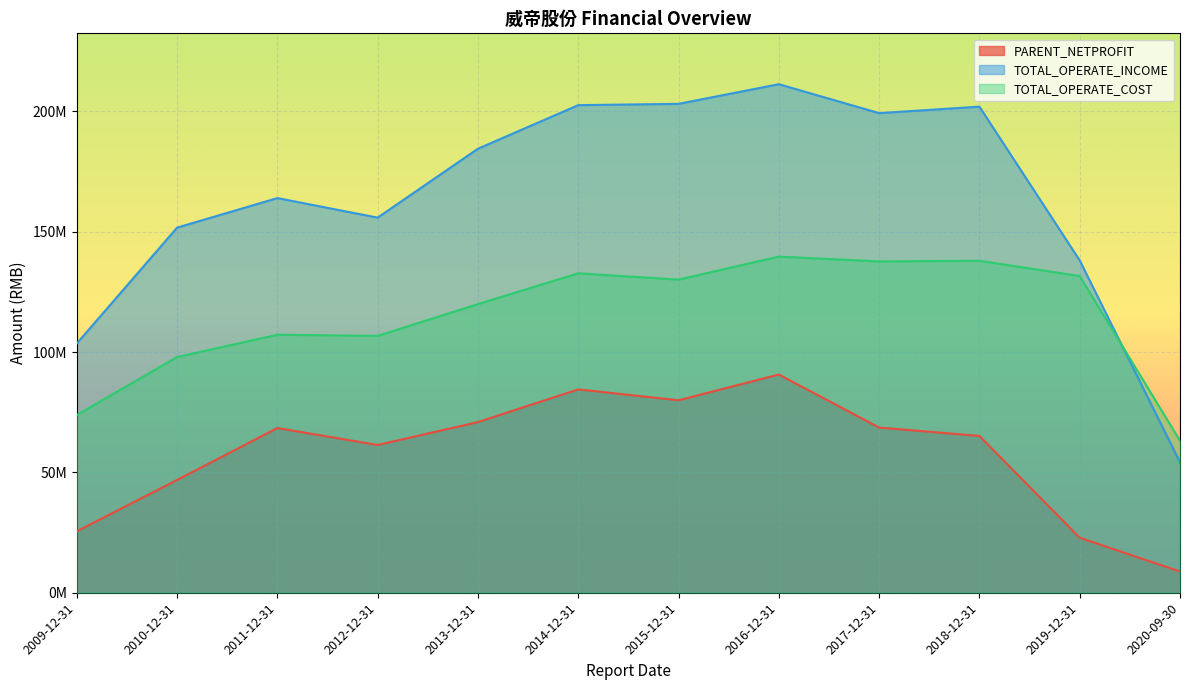

Which category has the highest value in the TOTAL_OPERATE_COST series?

2016-12-31